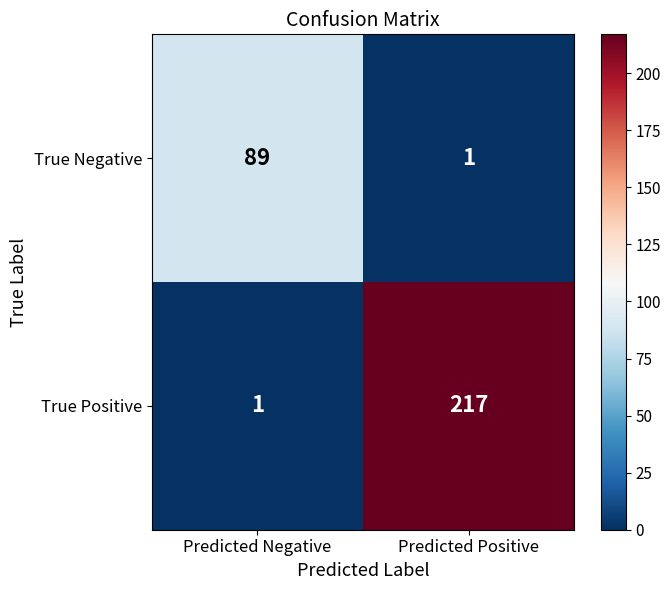

The True Positive series shows 1 at Predicted Negative. True or false?

True